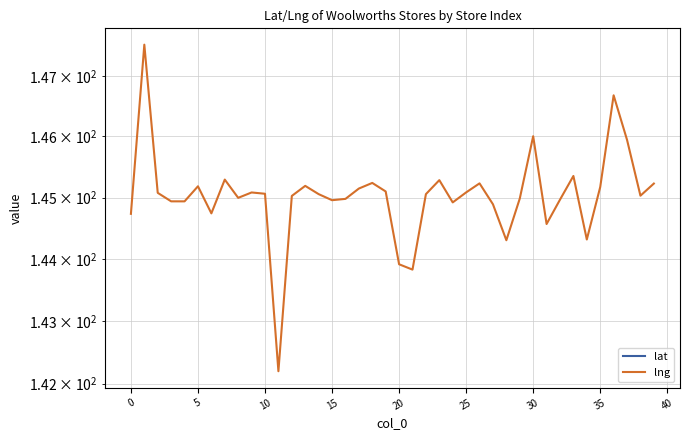

At 39, list the series in order from smallest to largest.

lat, lng